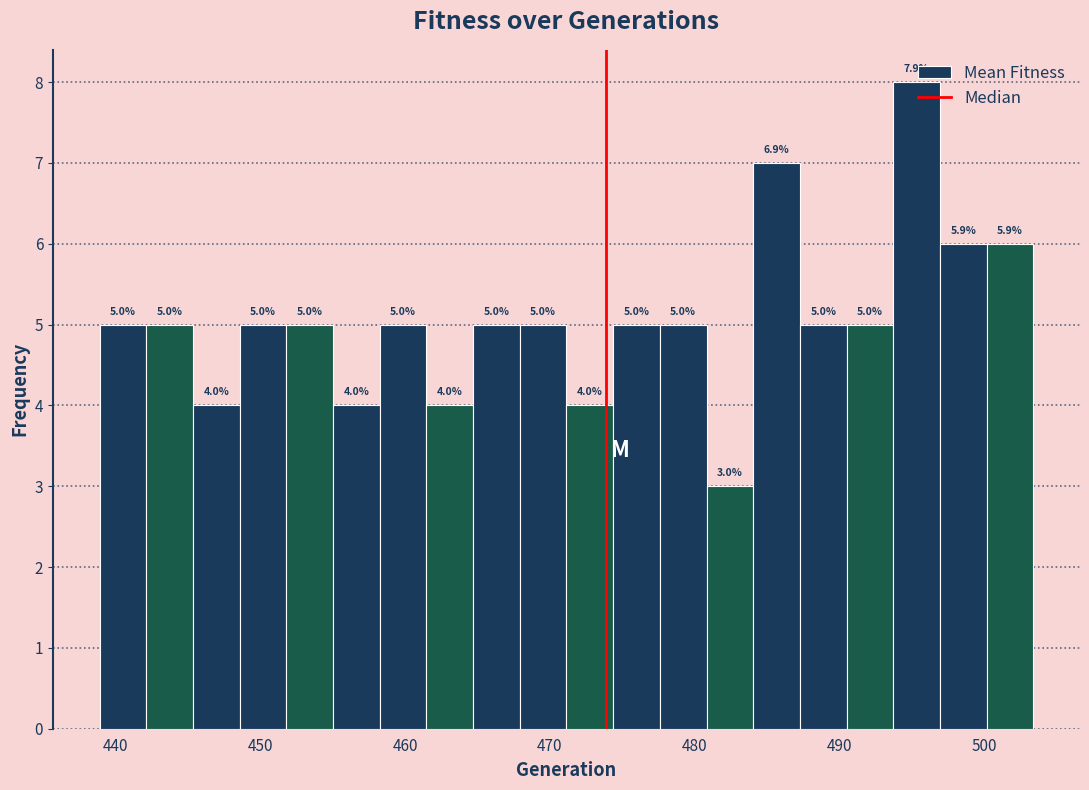

Around what value on the x-axis is the tallest bar? Give the approximate position of its centre, as read against the axis.

495